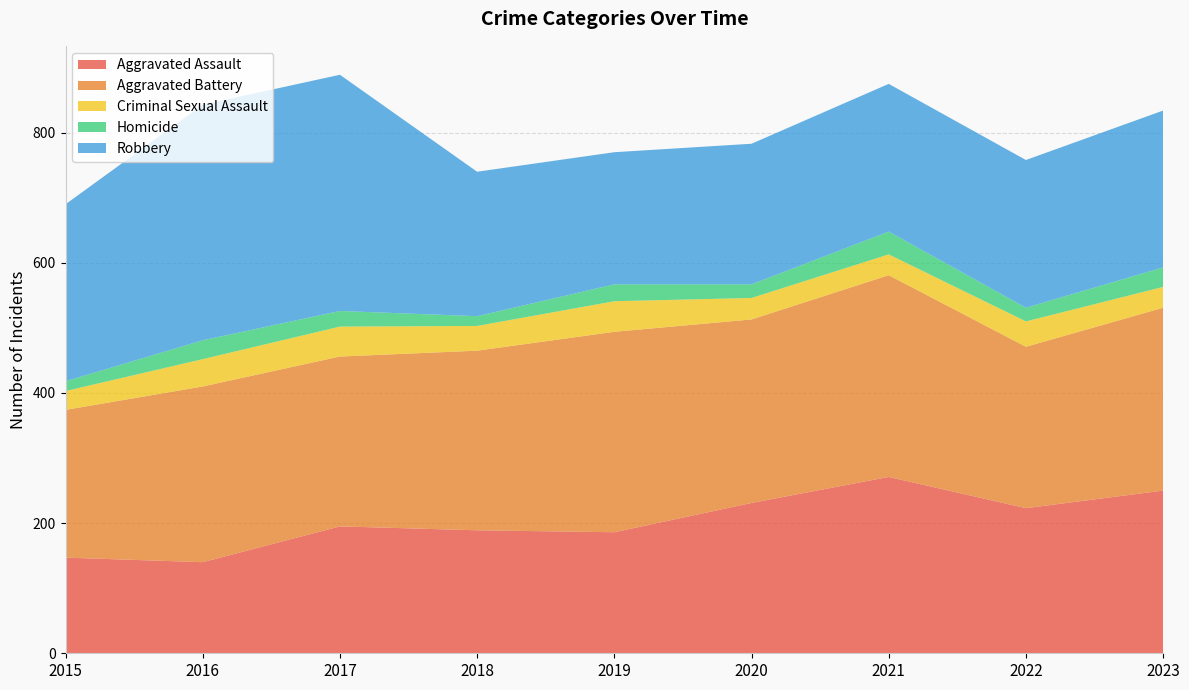

Reading left to right, what are all the values shown in this chart?

Aggravated Assault: 147	140	195	189	186	231	271	223	250
Aggravated Battery: 227	270	261	276	308	282	310	248	281
Criminal Sexual Assault: 29	42	46	38	47	33	32	39	32
Homicide: 15	29	24	15	26	21	35	21	30
Robbery: 272	362	363	222	203	216	227	227	241